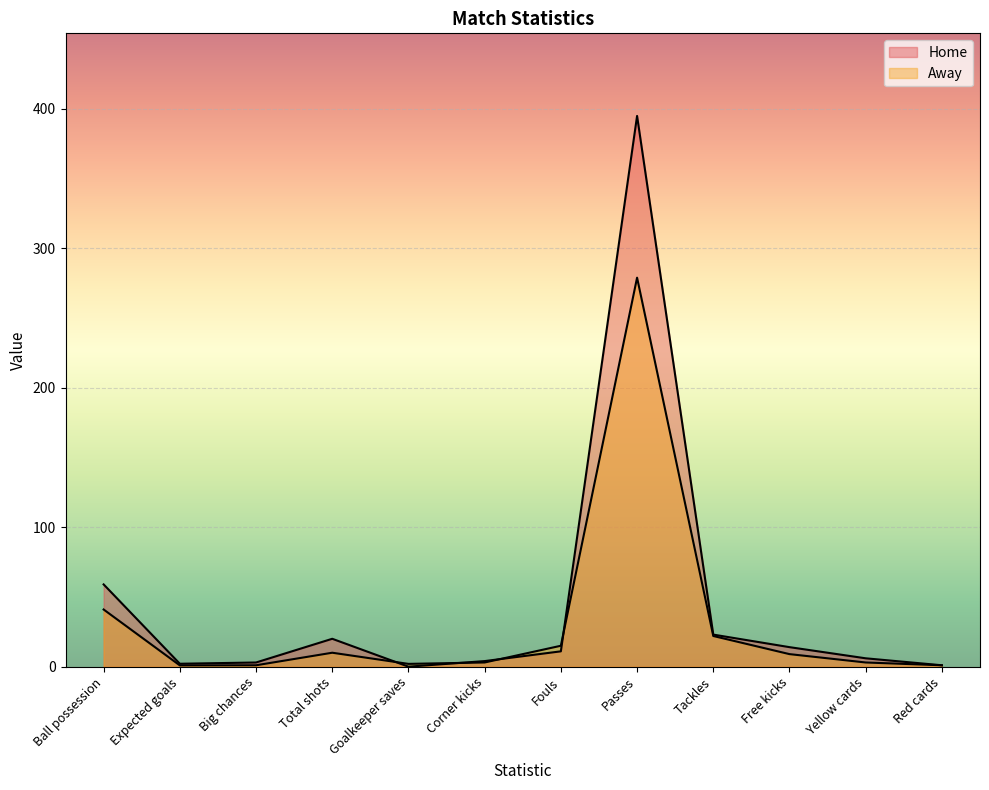

Does the chart display data point markers on the line(s)?

No